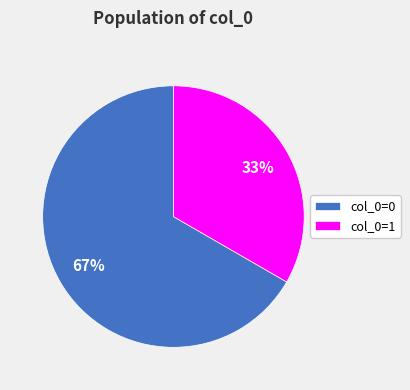

True or false: col_0=0 accounts for 67% of the total.

True